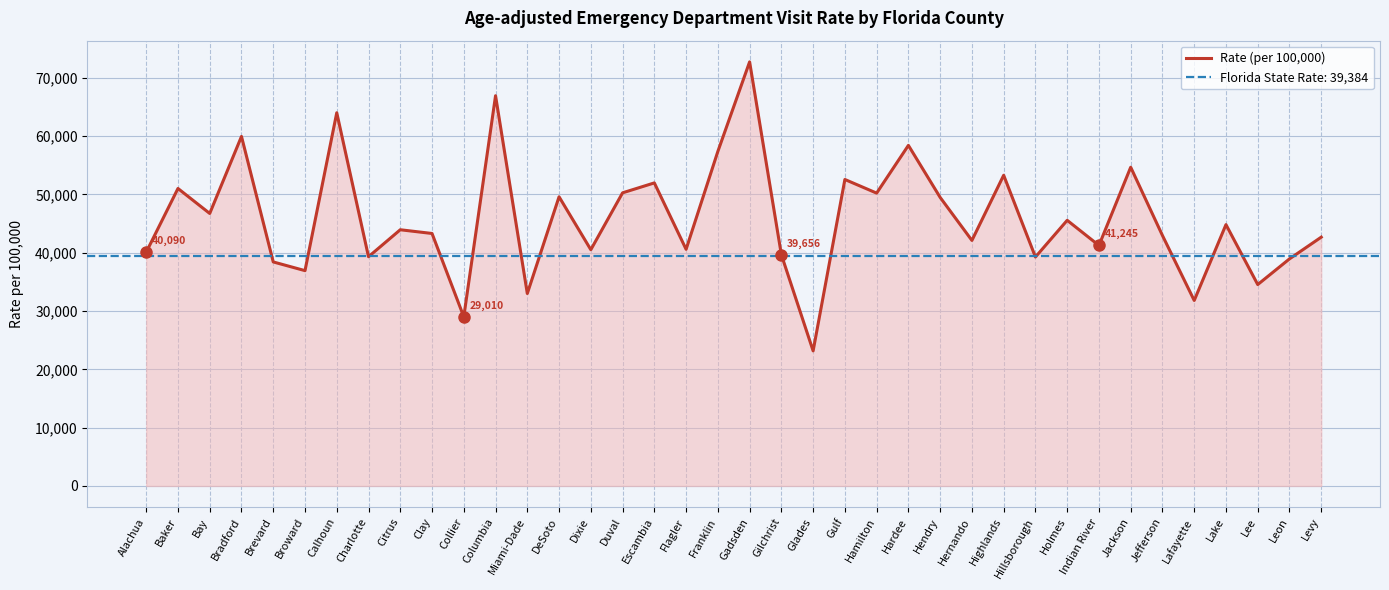

Where is the data nearest to the value 47948?

Bay